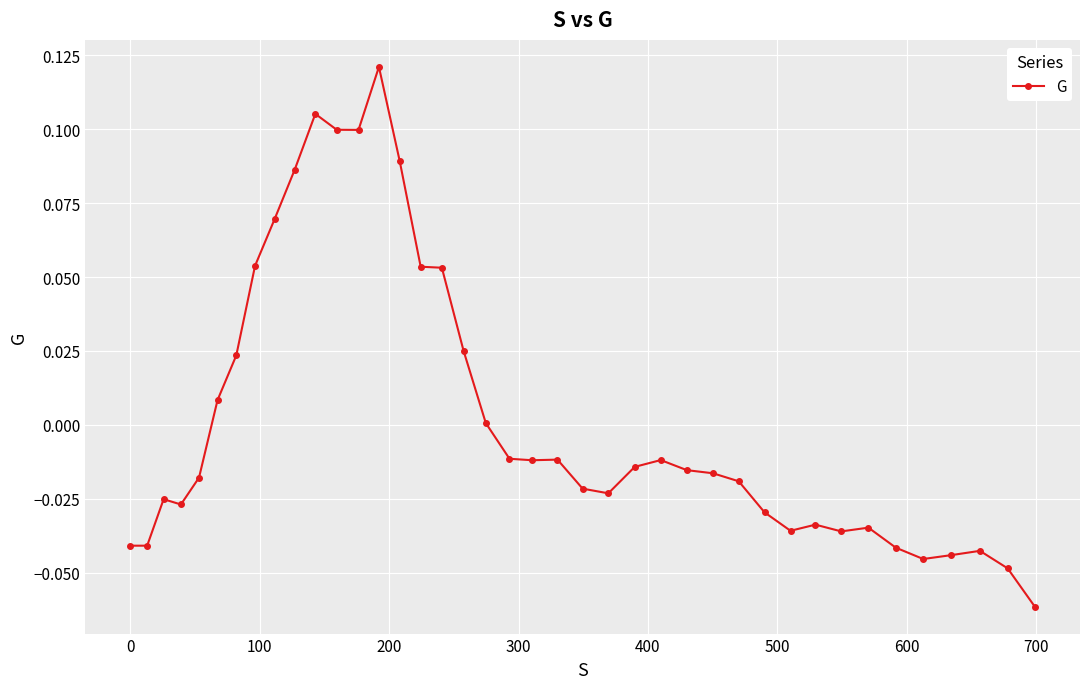

What is the difference between the second highest and second lowest values?

0.2